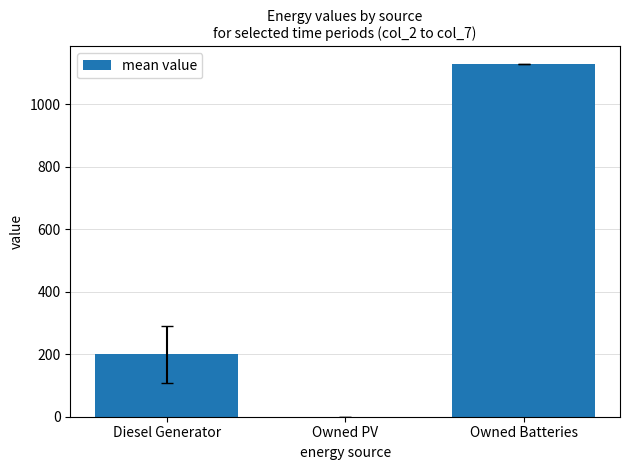

What is the change in value from Owned PV to Owned Batteries?

+1129.0